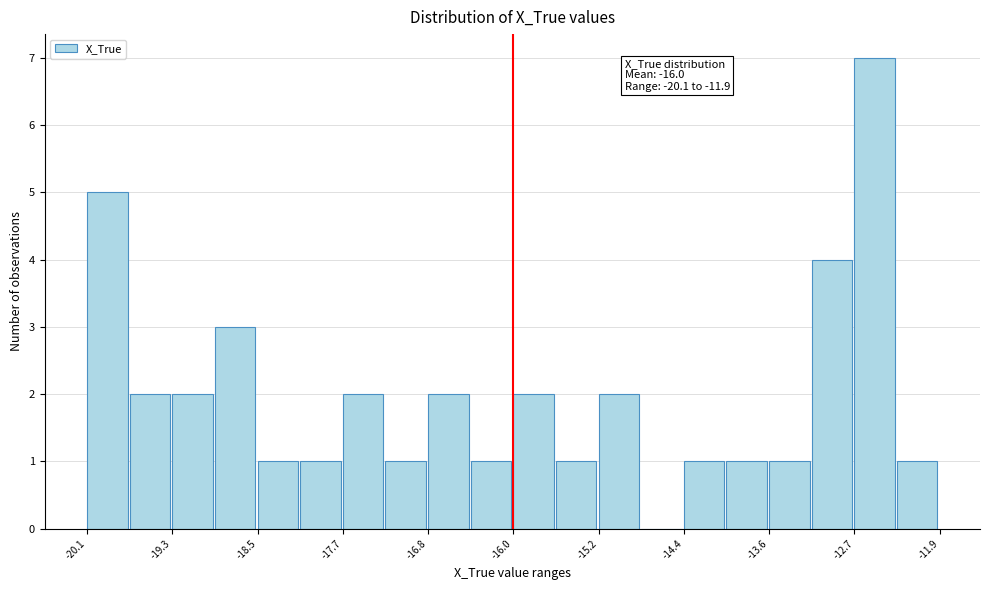

Over which range of the x-axis is the bar tallest?

-12.7 to -12.3